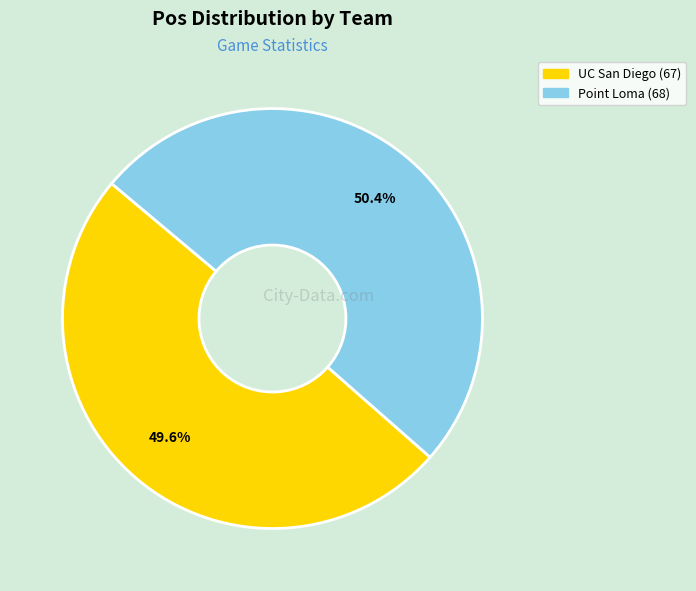

Rank the categories by value from highest to lowest.

Point Loma, UC San Diego